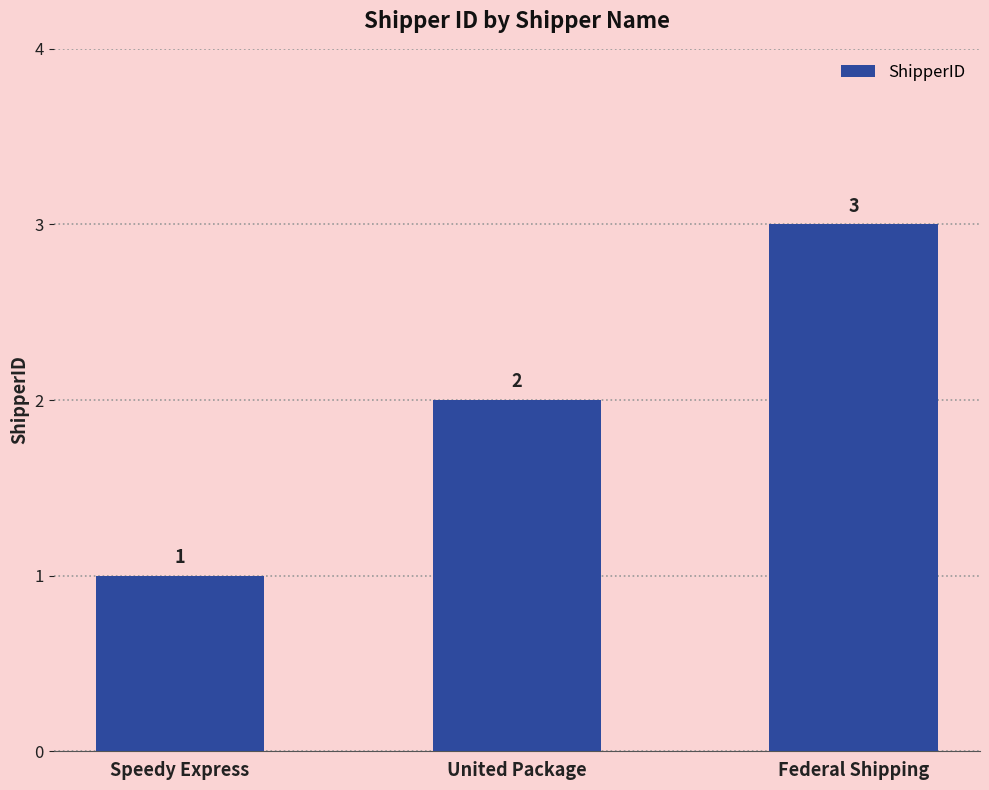

What is the average value?

2